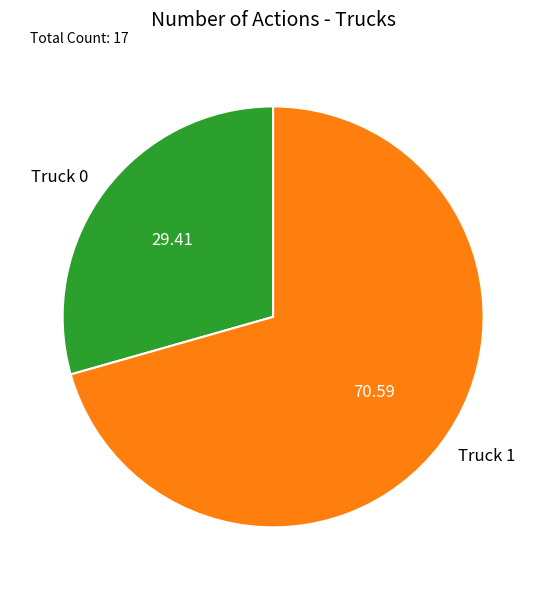

Which has a higher value, Truck 0 or Truck 1?

Truck 1